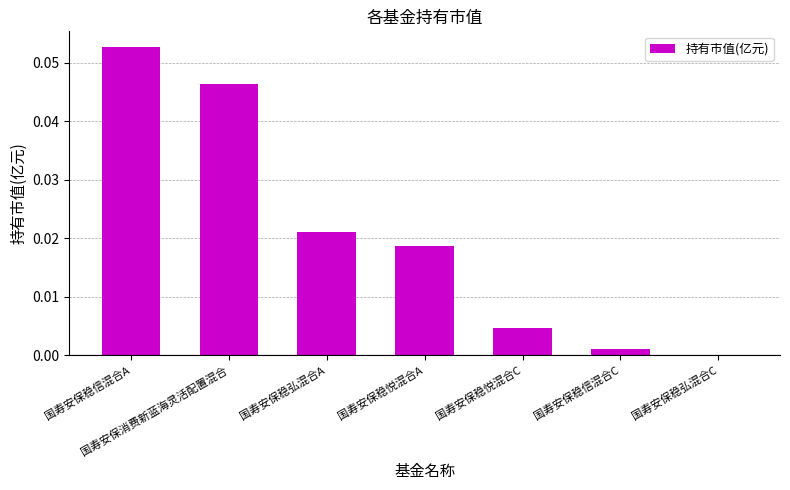

Which has a higher value, 国寿安保稳信混合C or 国寿安保稳悦混合C?

国寿安保稳悦混合C